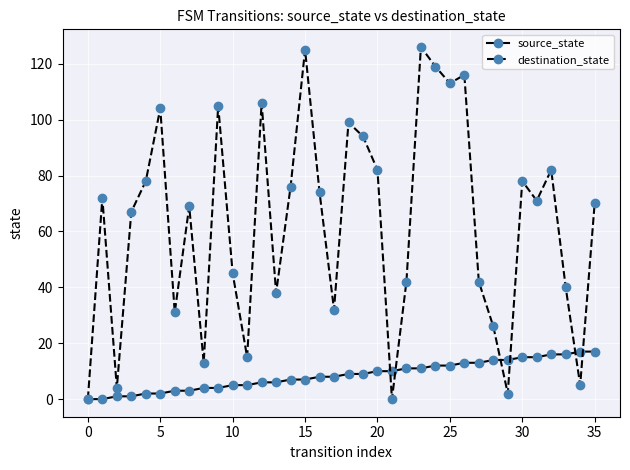

What is the sum of all source_state values?

306